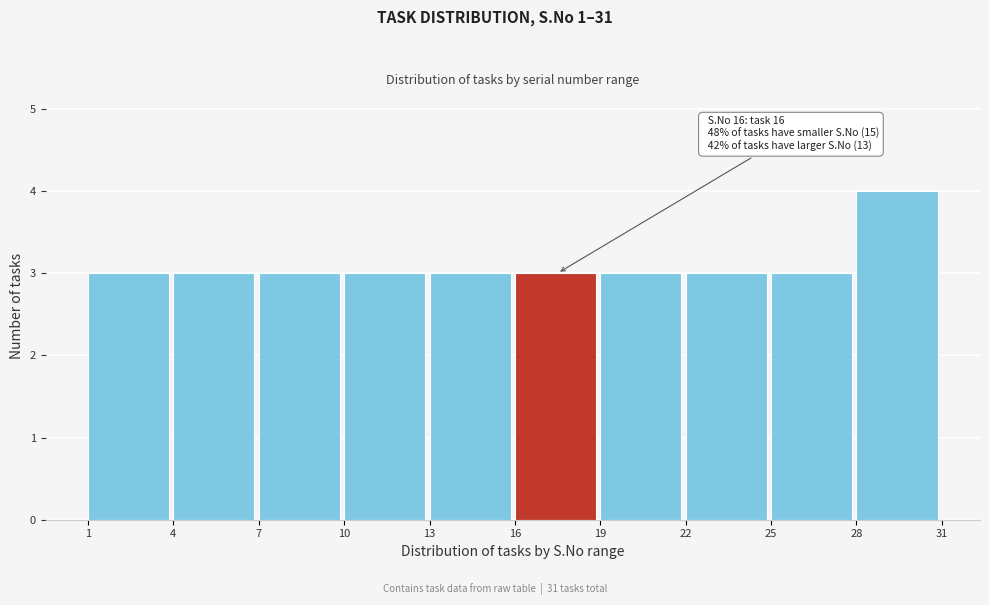

Which range on the x-axis has the tallest bar?

28 to 31